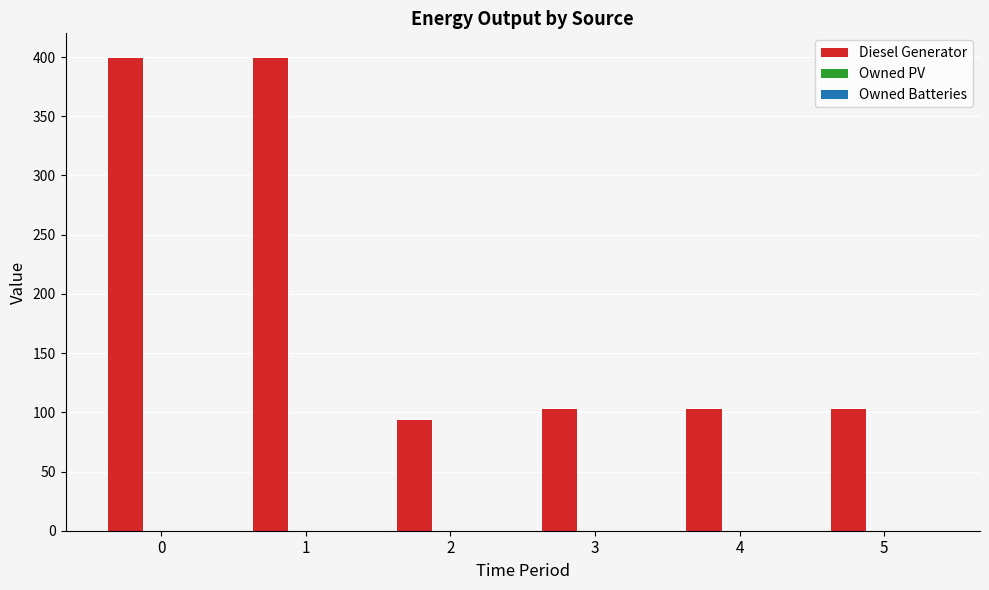

The chart shows a value of 535 at 0. True or false?

False